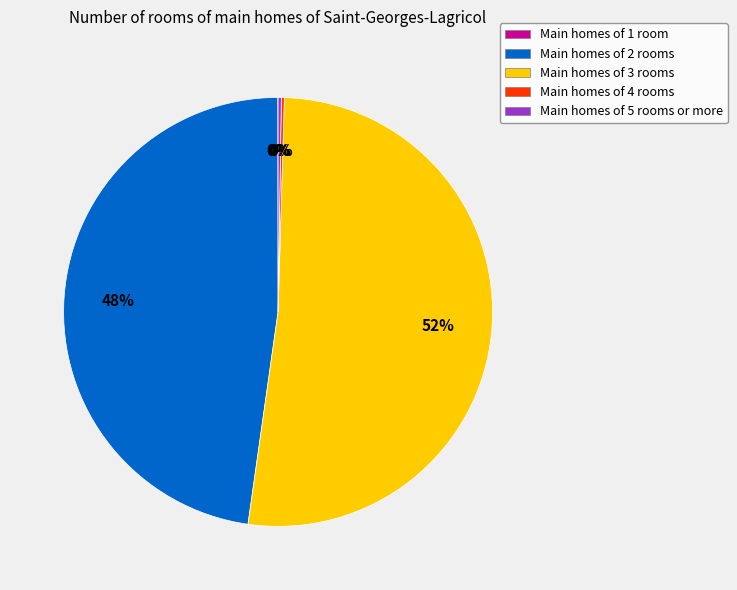

To the nearest percent, what portion does Main homes of 3 rooms represent?

52%